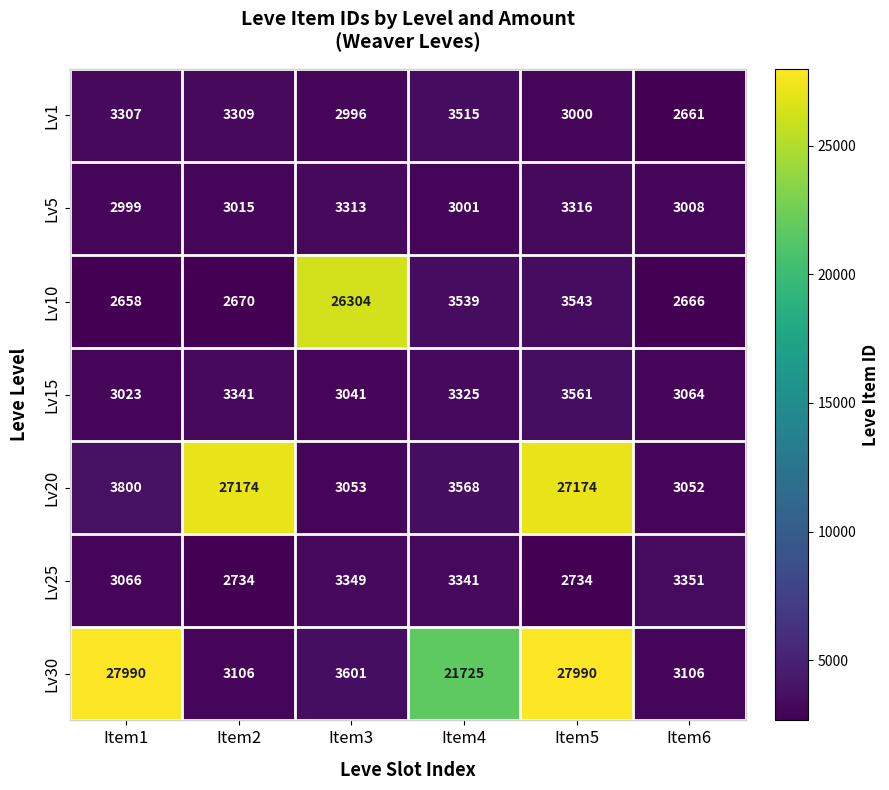

Is it true that Lv1 equals 5899 at Item2?

False